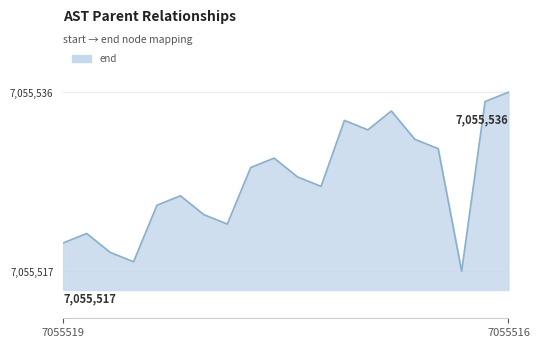

What is the difference between the maximum and minimum values?

19